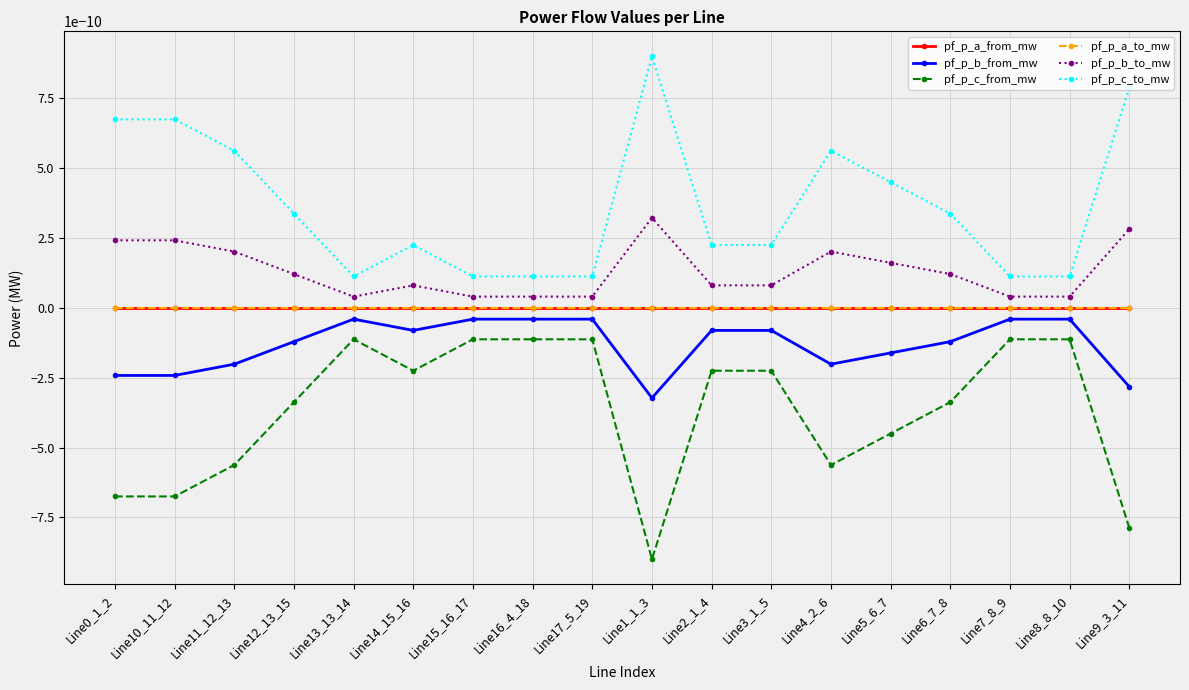

True or false: pf_p_c_from_mw and pf_p_b_from_mw intersect in this chart.

False